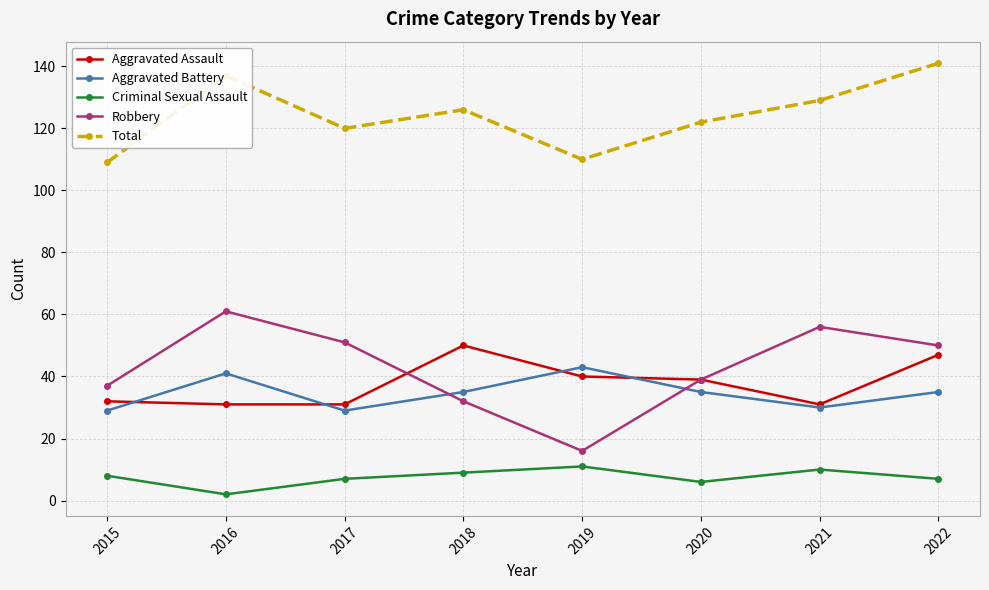

What is the difference between the Aggravated Battery values at 2019 and 2015?

14